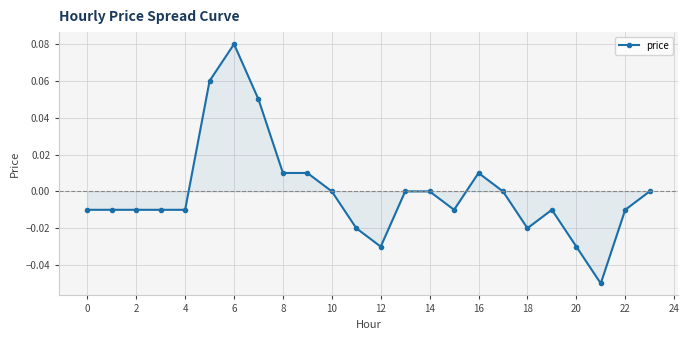

True or false: there are more than 1 points higher than both neighbors.

True